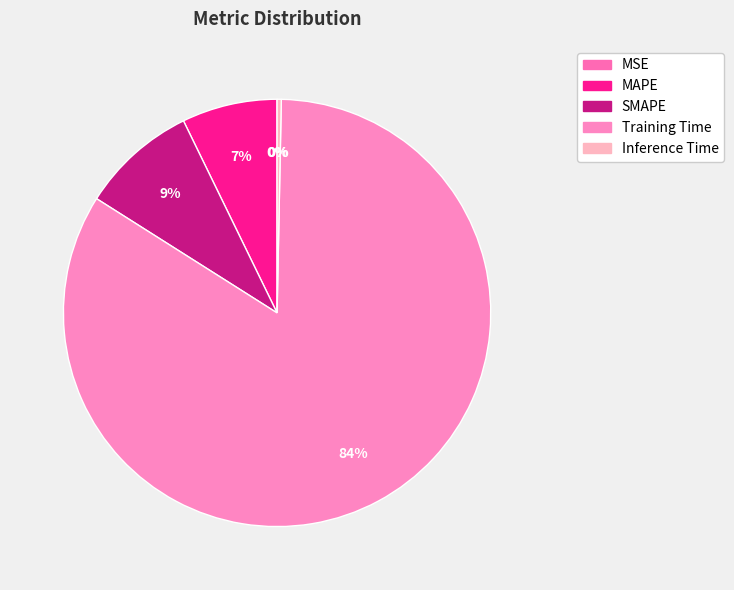

Is there a majority slice in this chart?

Yes